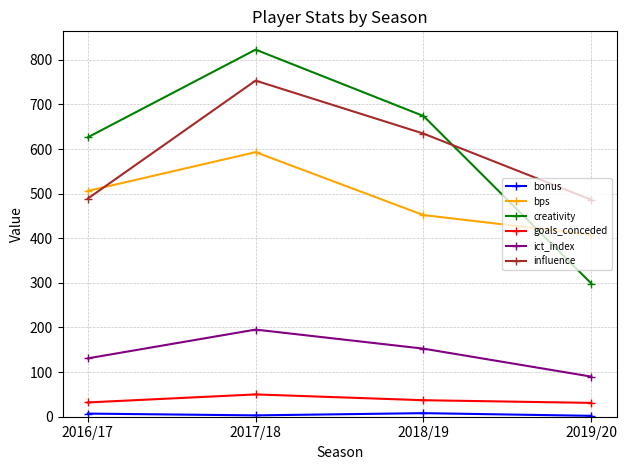

Does the chart have visible grid lines?

Yes